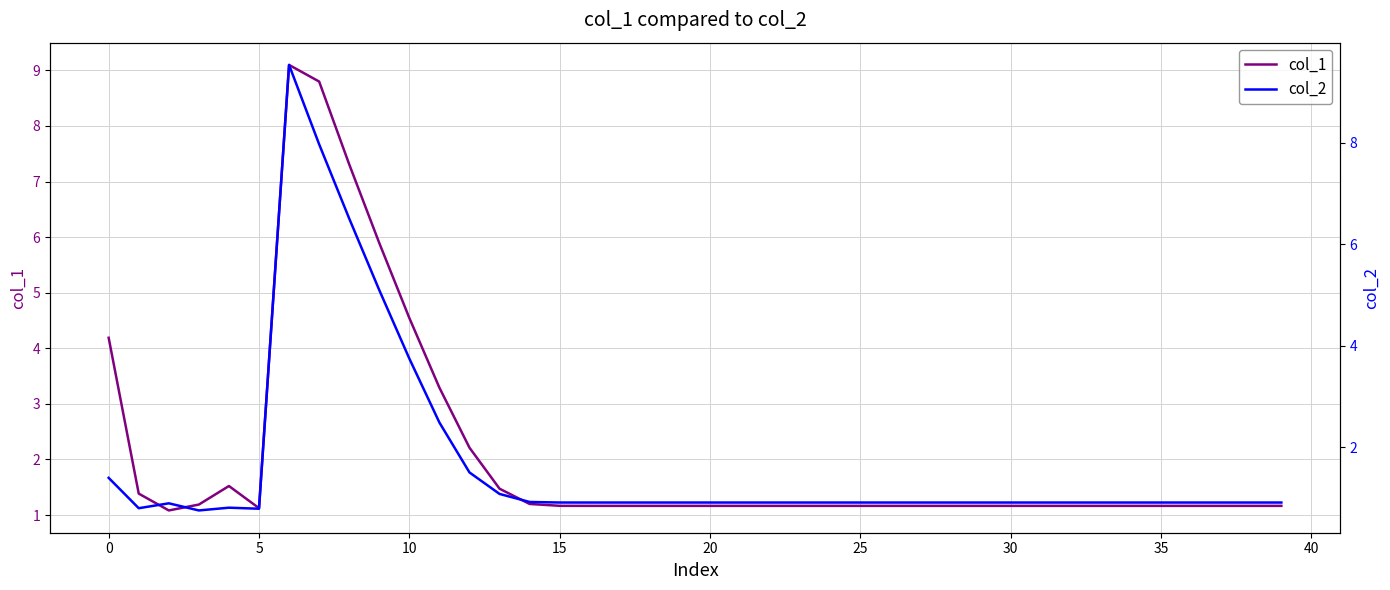

What is the average value of the col_2 series?

1.7